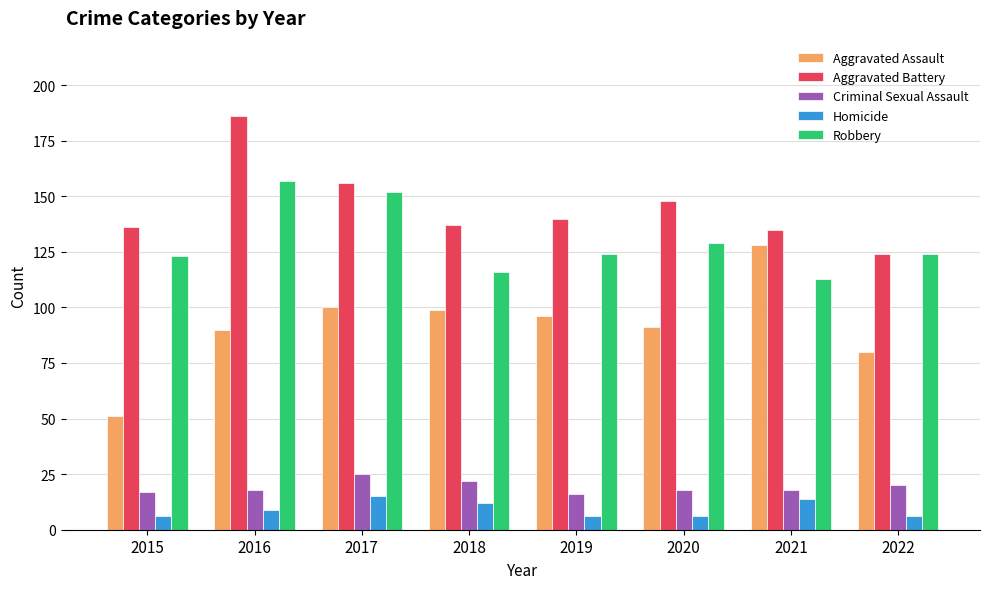

Which series has the widest spread of values?

Aggravated Assault